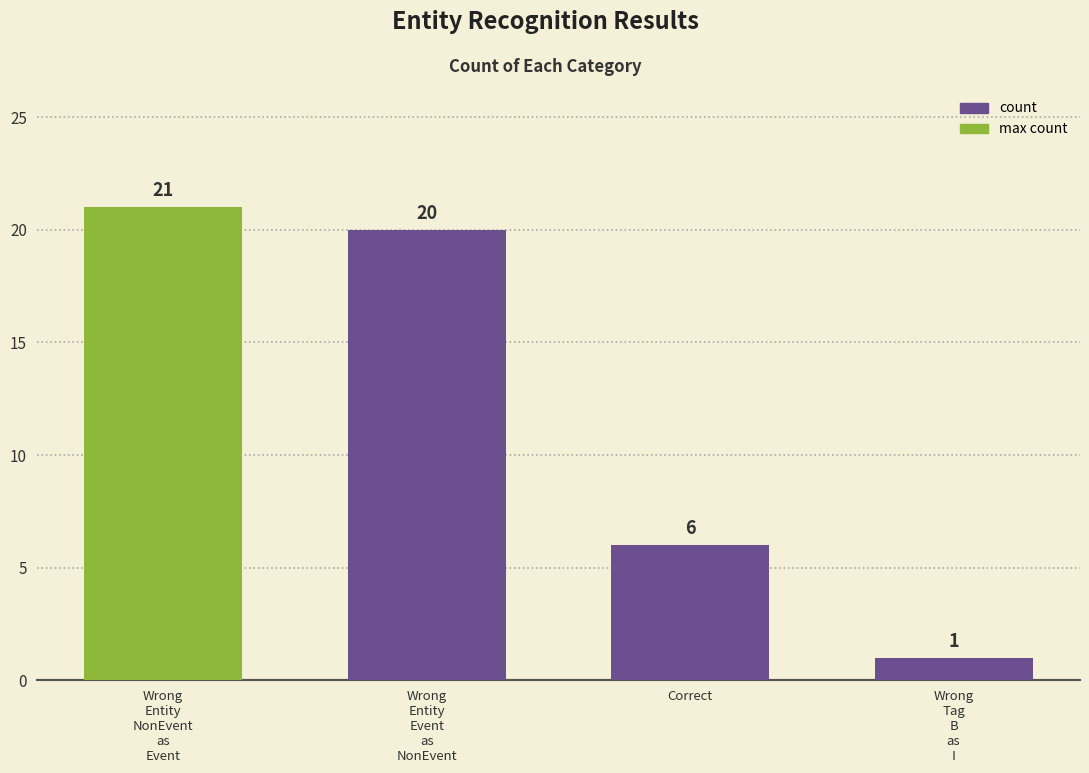

What is the ratio of the value at Wrong
Tag
B
as
I to the value at Wrong
Entity
Event
as
NonEvent?

0.1